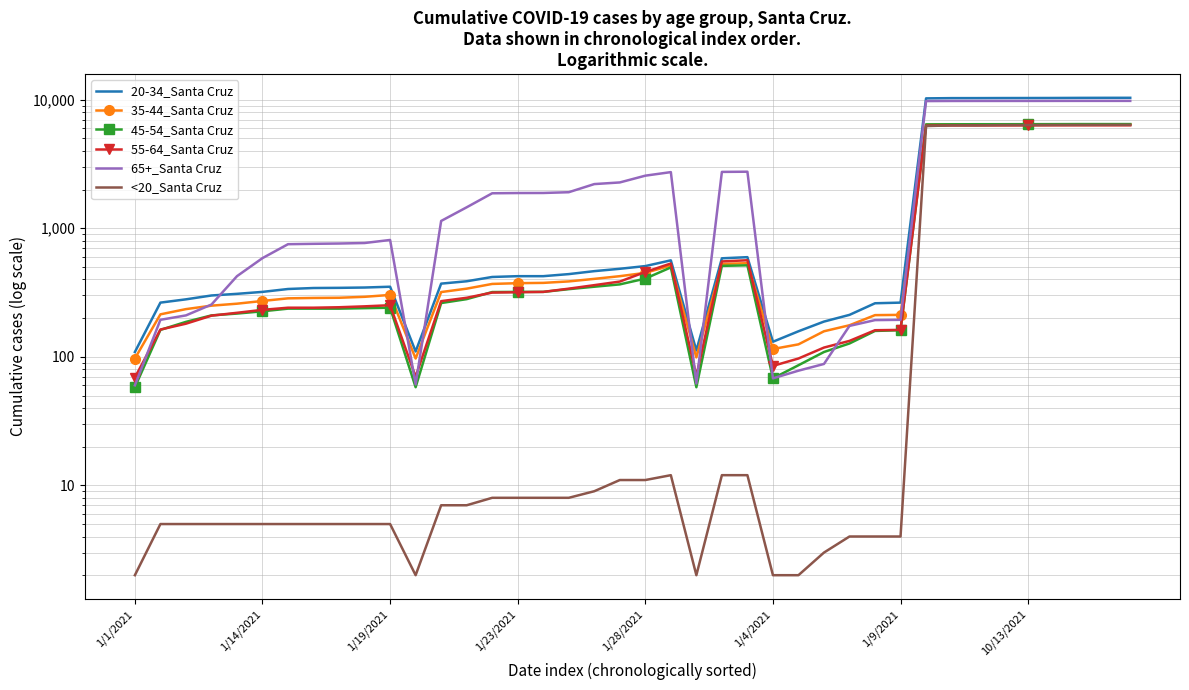

How many data points in 35-44_Santa Cruz are above 339?

19